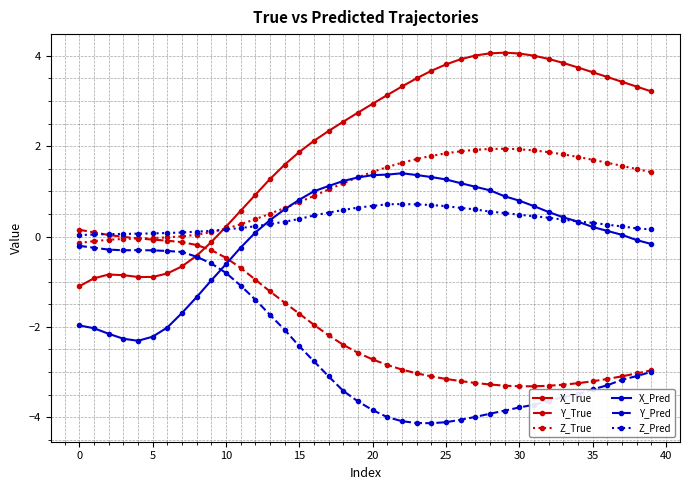

What is the sum of all X_Pred values?

1.8